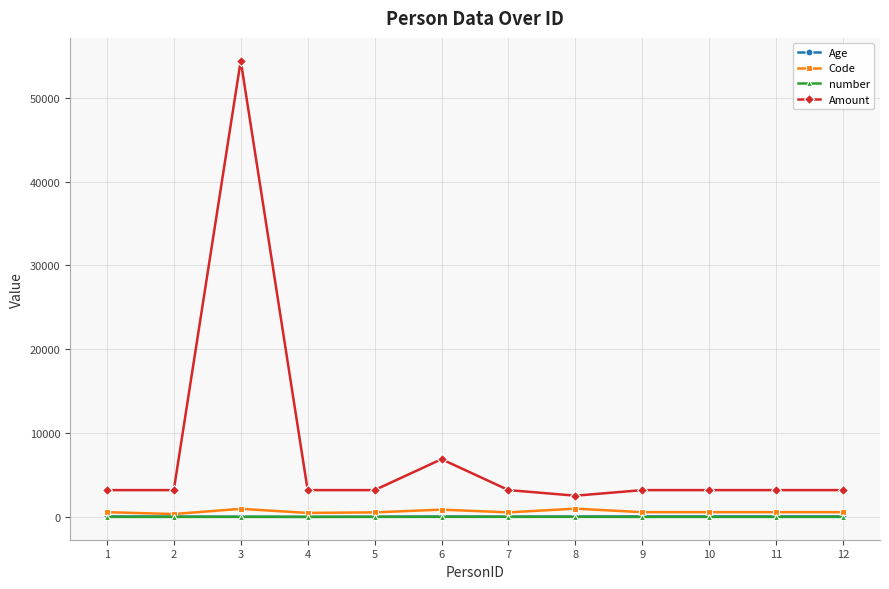

True or false: number and Amount intersect in this chart.

False